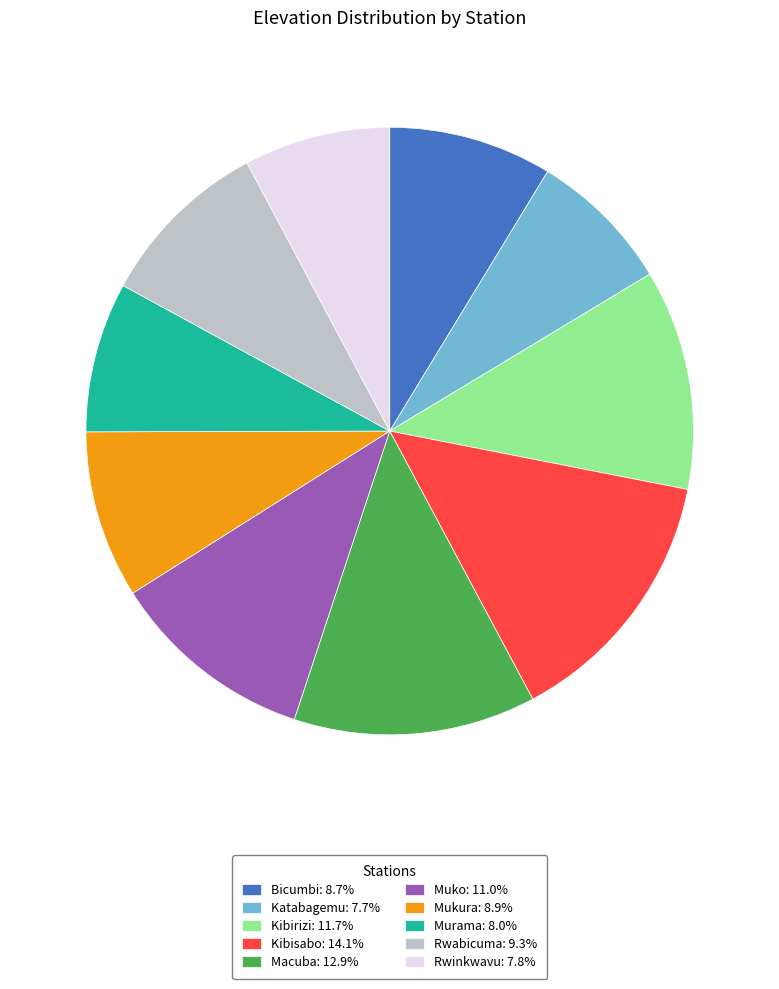

Is it true that Macuba is 26% of the pie?

False